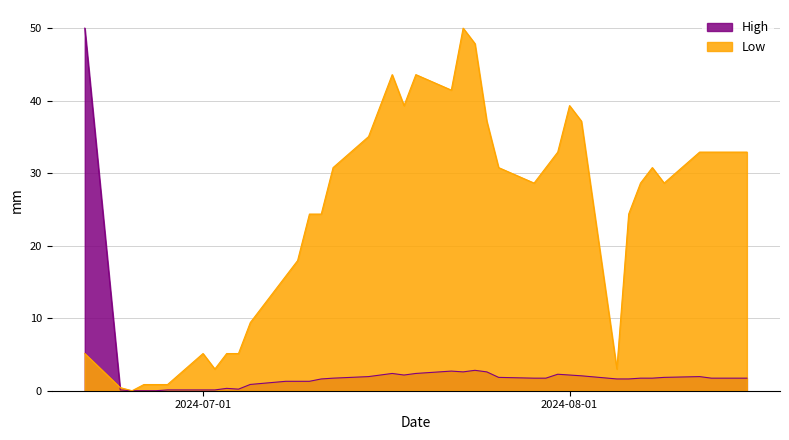

Rank the series by their average value, from lowest to highest.

High, Low